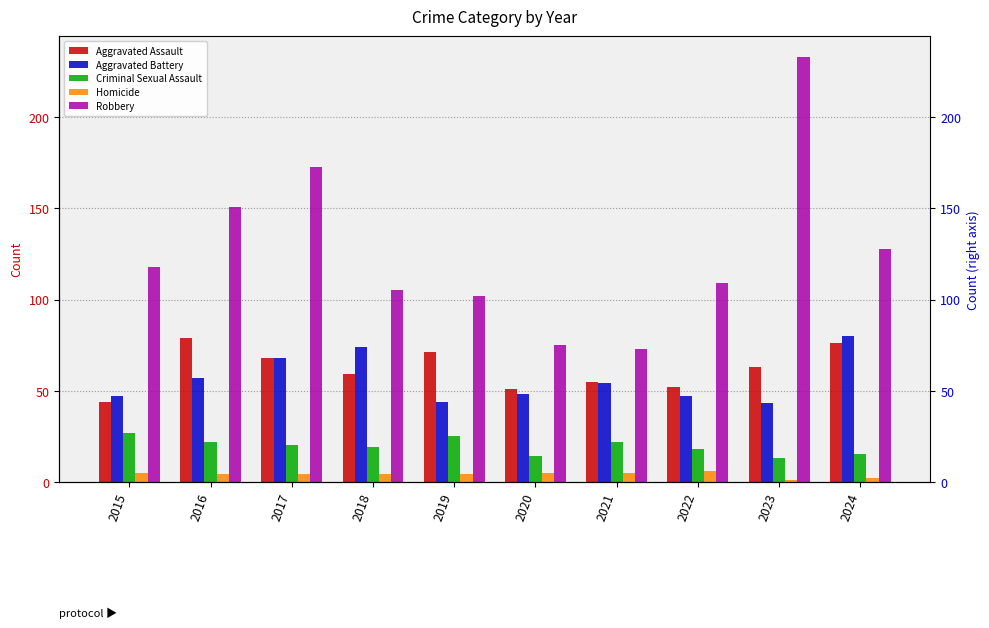

Where does the Aggravated Assault series first go above 63?

2016